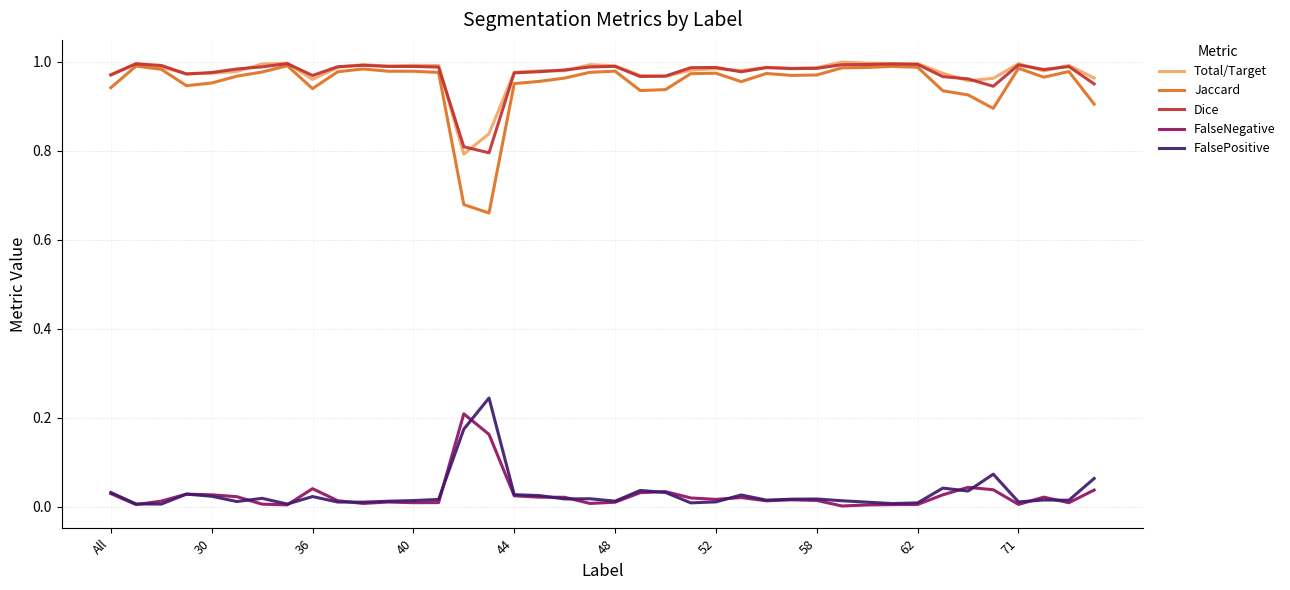

Which series has the largest range (max minus min)?

Jaccard